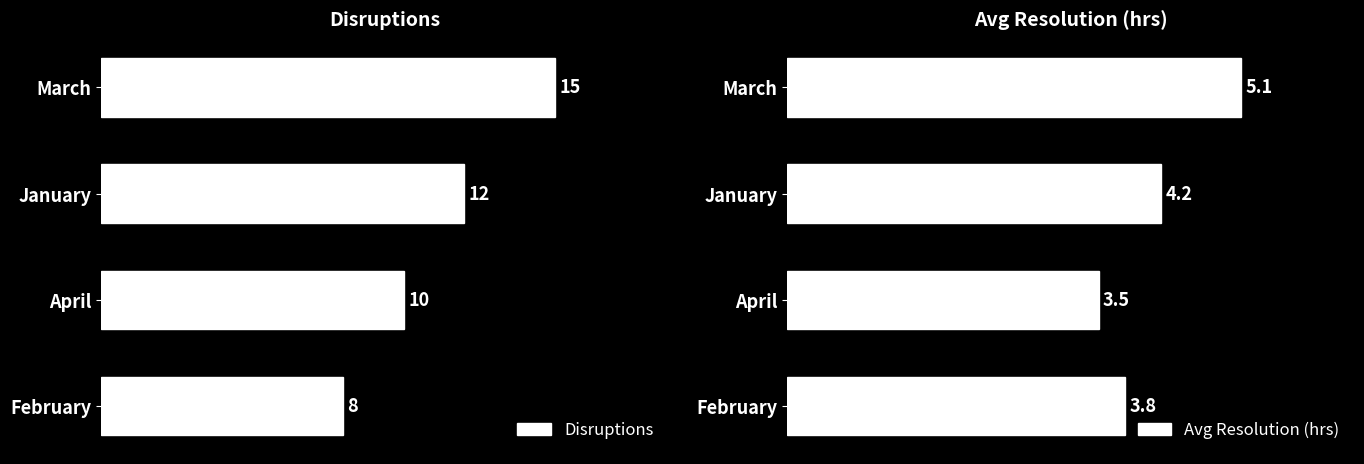

List the labels in order of Avg Resolution (hrs) value, smallest first.

April, February, January, March